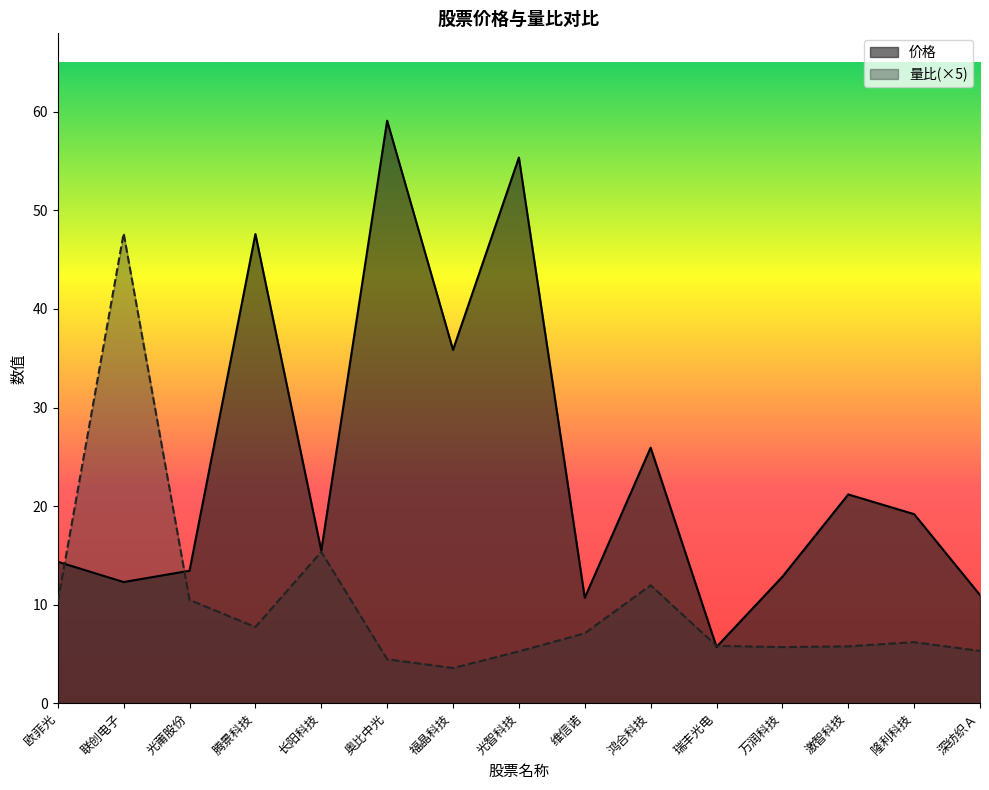

What is the label of the 4th point from the left?

腾景科技